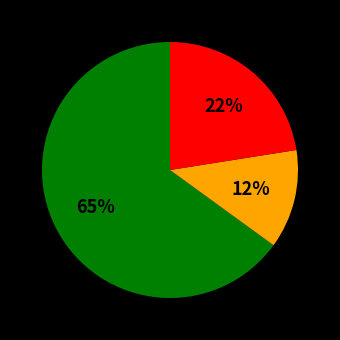

To the nearest percent, what is the average slice percentage?

33%